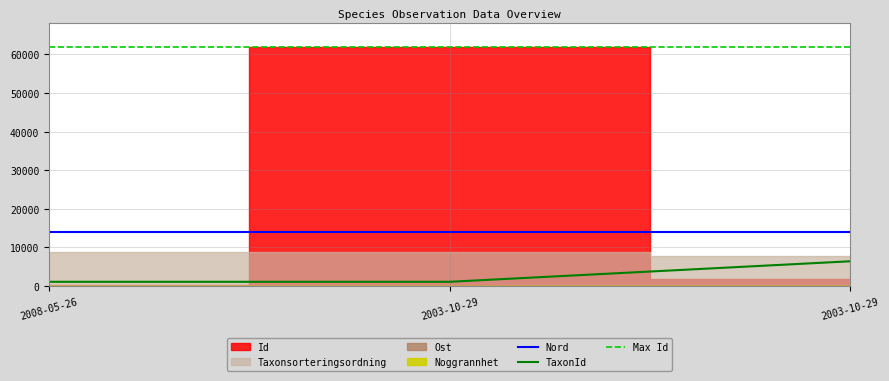

What is the value of the Max Id point at the 2nd from the left?

62064.1